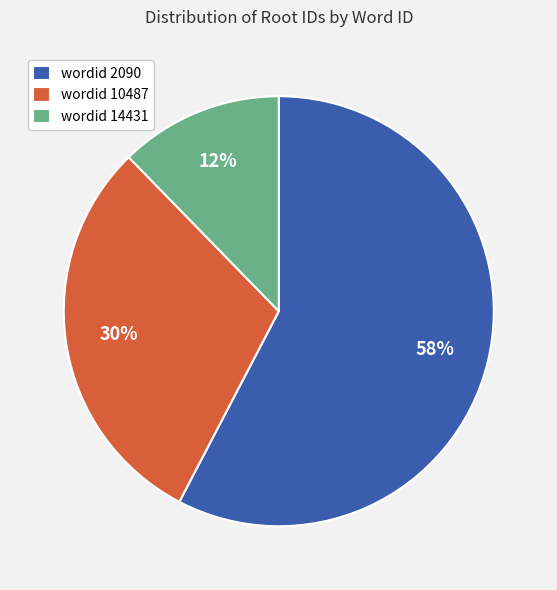

To the nearest percent, what portion does wordid 10487 represent?

30%